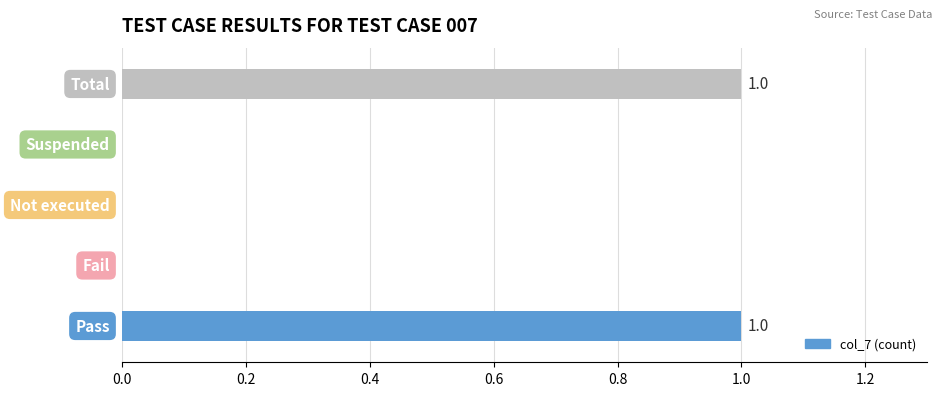

Are the bars horizontal?

Yes